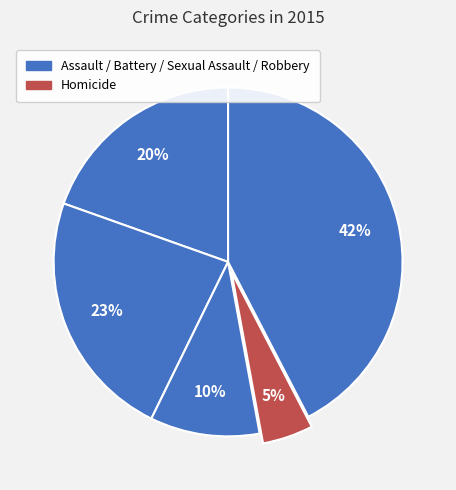

Count the number of slices in the pie.

5